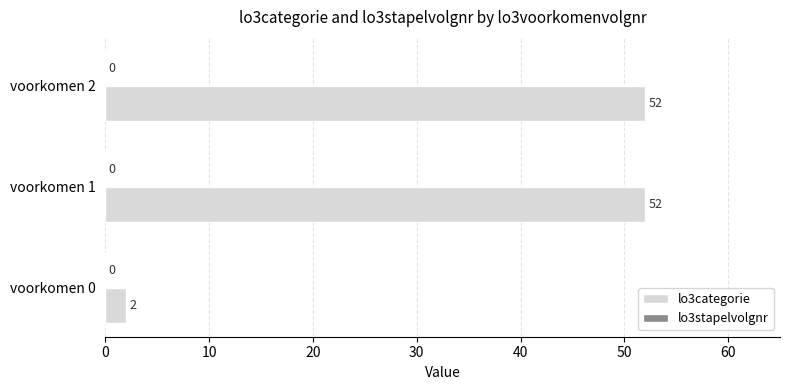

Reading top to bottom, extract all data points from this chart.

voorkomen 2=52	voorkomen 1=52	voorkomen 0=2